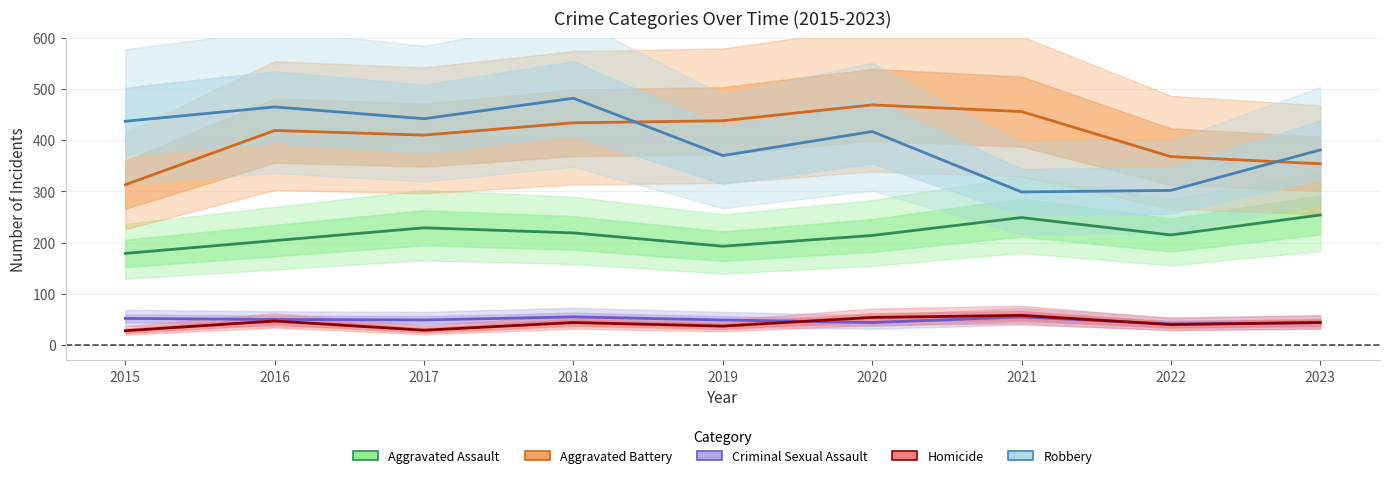

What is the greatest value displayed?

482